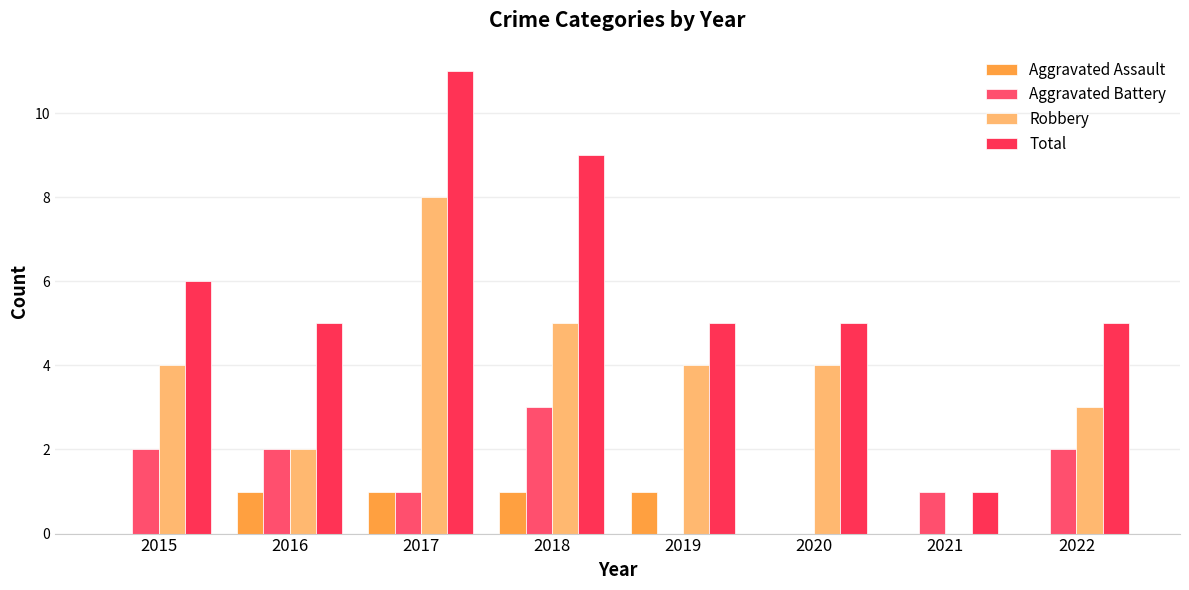

List the series in order of their peak value, lowest first.

Aggravated Assault, Aggravated Battery, Robbery, Total